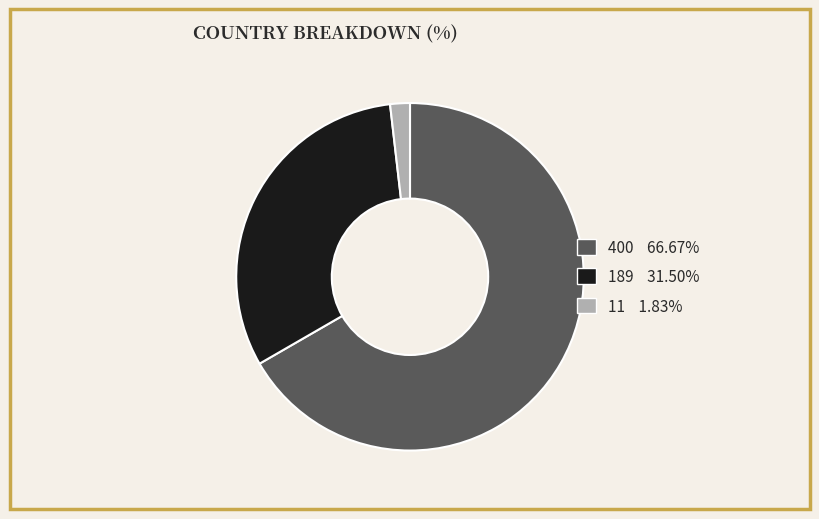

Is 400 the majority of the pie?

Yes